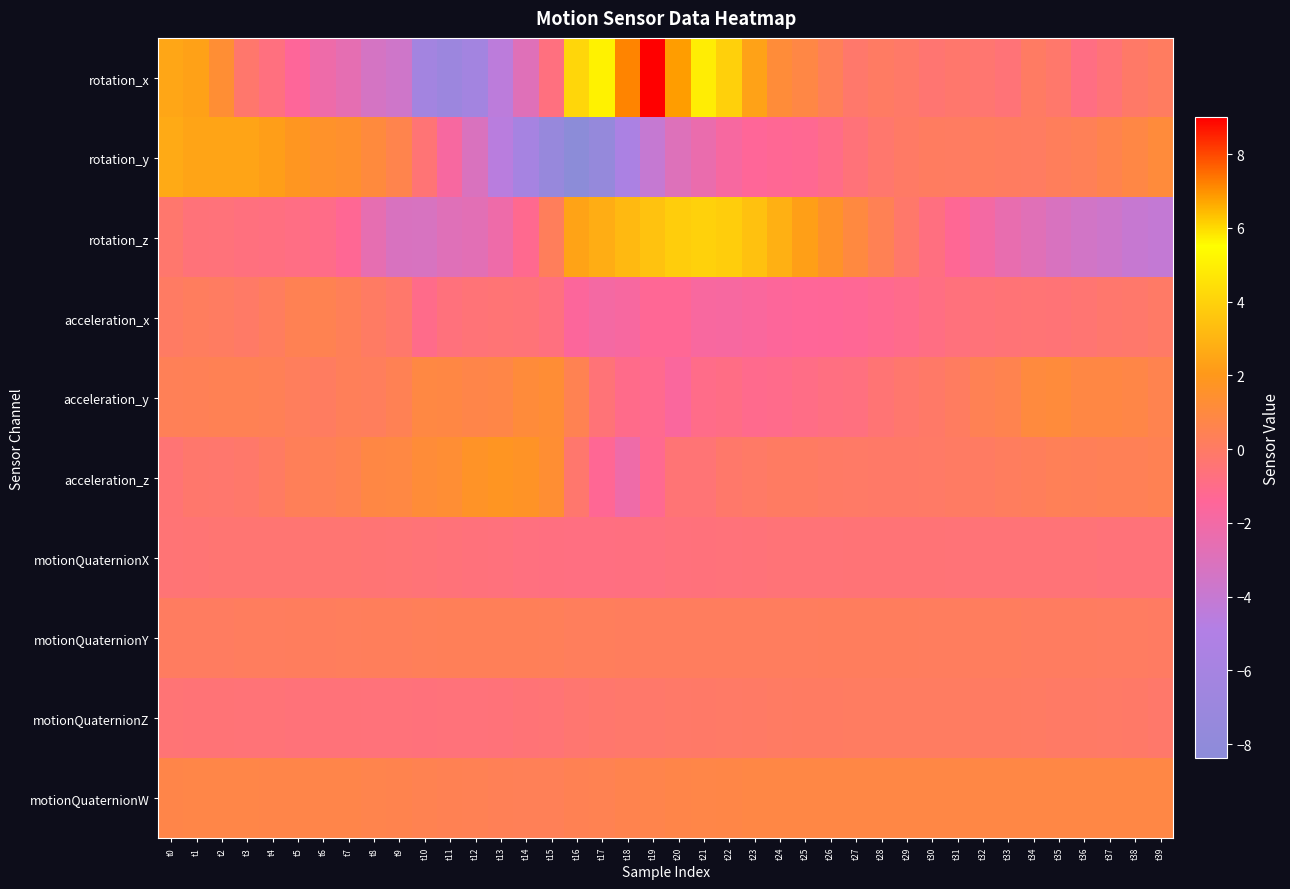

Which series has the largest range (max minus min)?

rotation_x